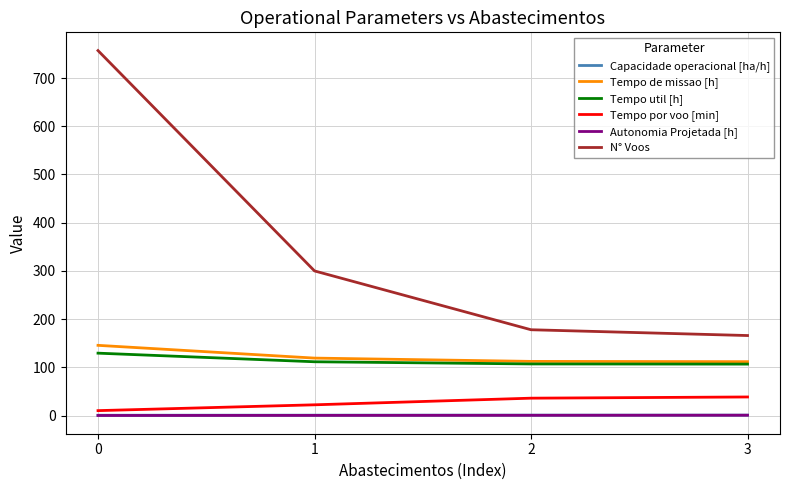

What are all the series names shown in the legend?

Capacidade operacional [ha/h], Tempo de missao [h], Tempo util [h], Tempo por voo [min], Autonomia Projetada [h], N° Voos